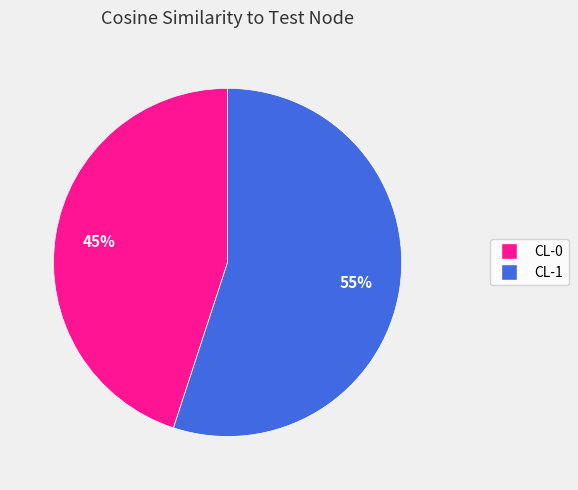

Is there a majority slice in this chart?

Yes